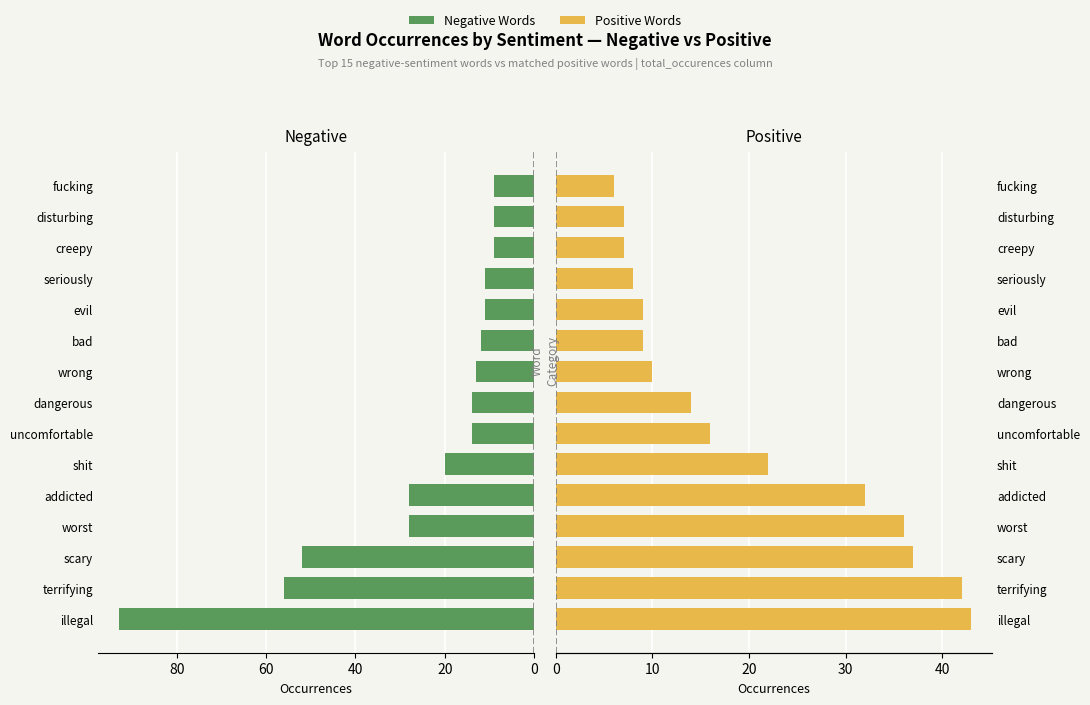

Which series has the largest range (max minus min)?

Negative